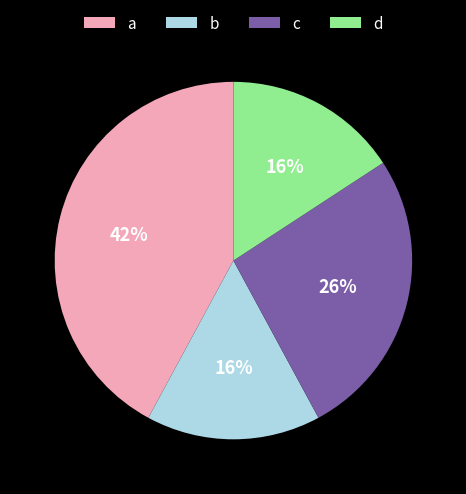

True or false: d accounts for 11% of the total.

False